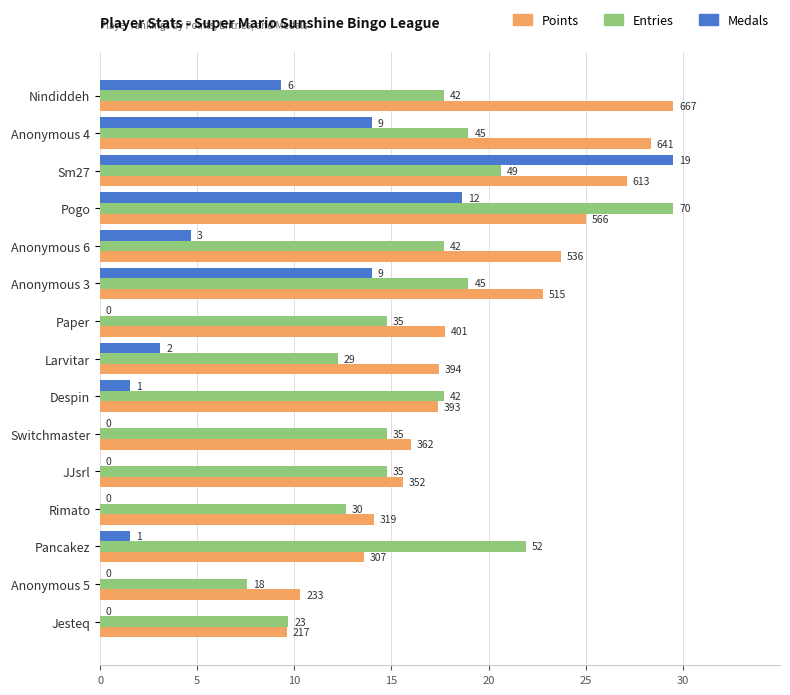

Reading left to right, extract all data points from this chart.

Points: 29.5	28.4	27.1	25.0	23.7	22.8	17.7	17.4	17.4	16.0	15.6	14.1	13.6	10.3	9.6
Entries: 17.7	19.0	20.6	29.5	17.7	19.0	14.8	12.2	17.7	14.8	14.8	12.6	21.9	7.6	9.7
Medals: 9.3	14.0	29.5	18.6	4.7	14.0	0.0	3.1	1.6	0.0	0.0	0.0	1.6	0.0	0.0